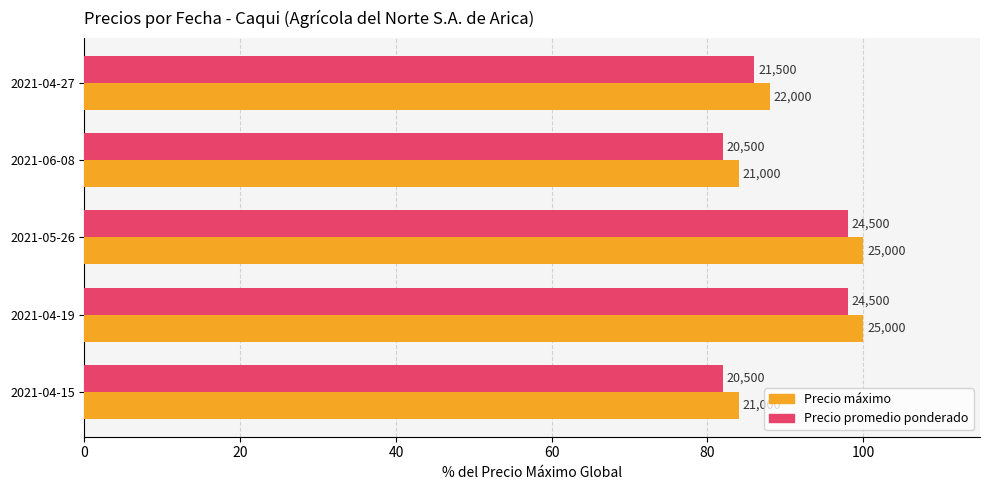

Reading left to right, list all the values displayed in this chart.

Precio máximo: 84	100	100	84	88
Precio promedio ponderado: 82	98	98	82	86